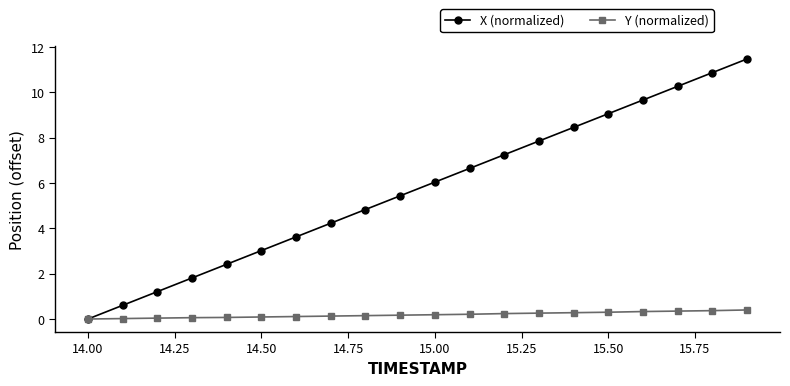

At how many categories does at least one series exceed 10?

3